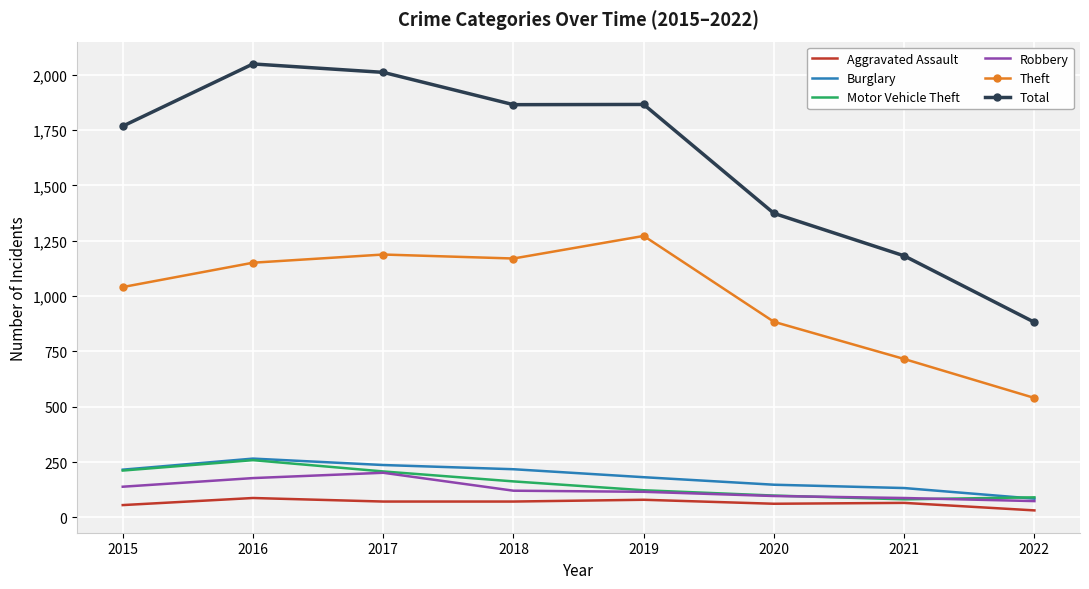

True or false: Theft and Robbery intersect in this chart.

False